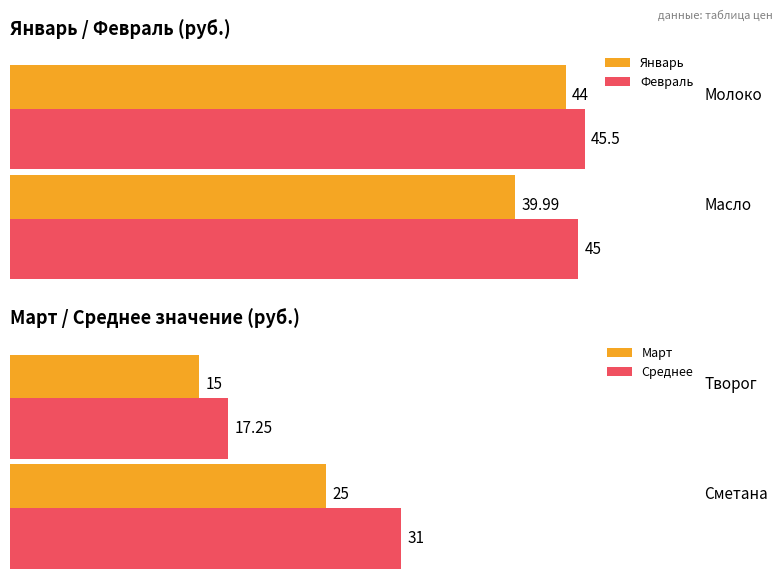

What are all the series names shown in the legend?

Январь, Февраль, Март, Среднее значение